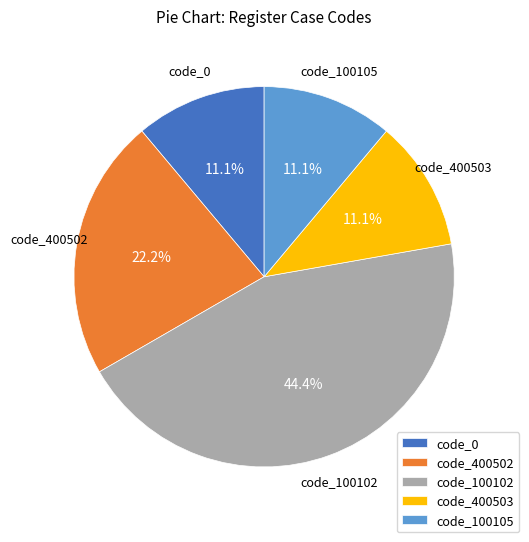

Is there a majority slice in this chart?

No